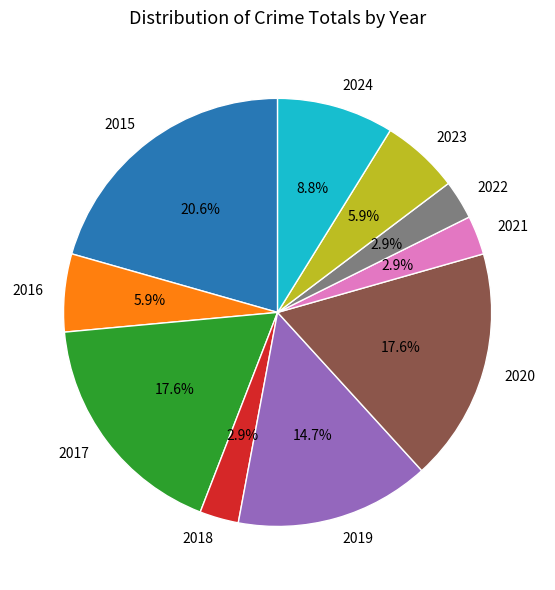

To the nearest percent, what percentage of the pie is 2020?

18%